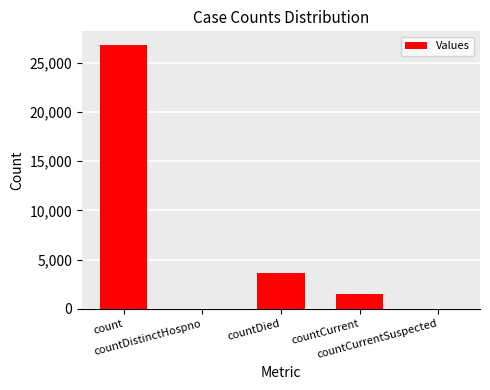

What is the greatest value displayed?

26838